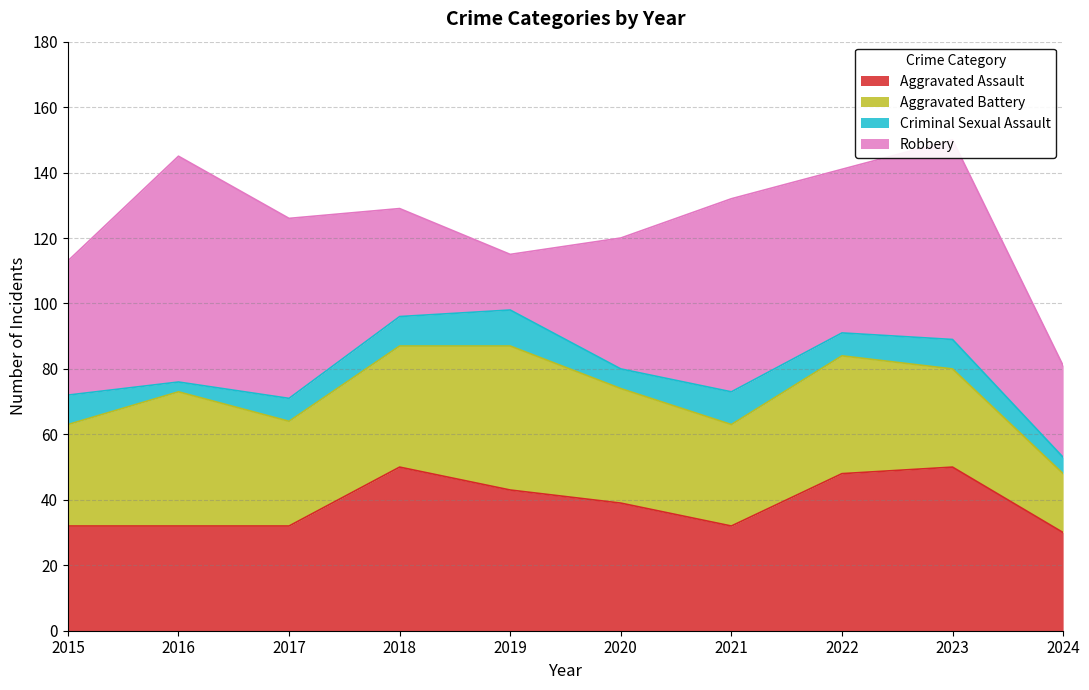

What is the sum of all Aggravated Battery values?

335